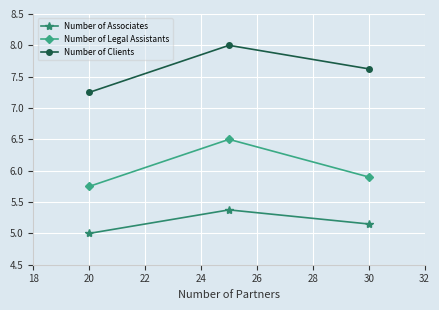

List the series in order of their overall mean, lowest first.

Number of Associates, Number of Legal Assistants, Number of Clients